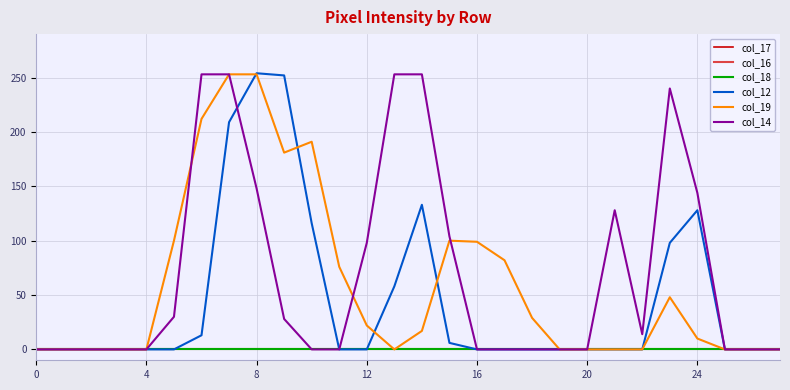

How many times do col_12 and col_14 cross each other?

1